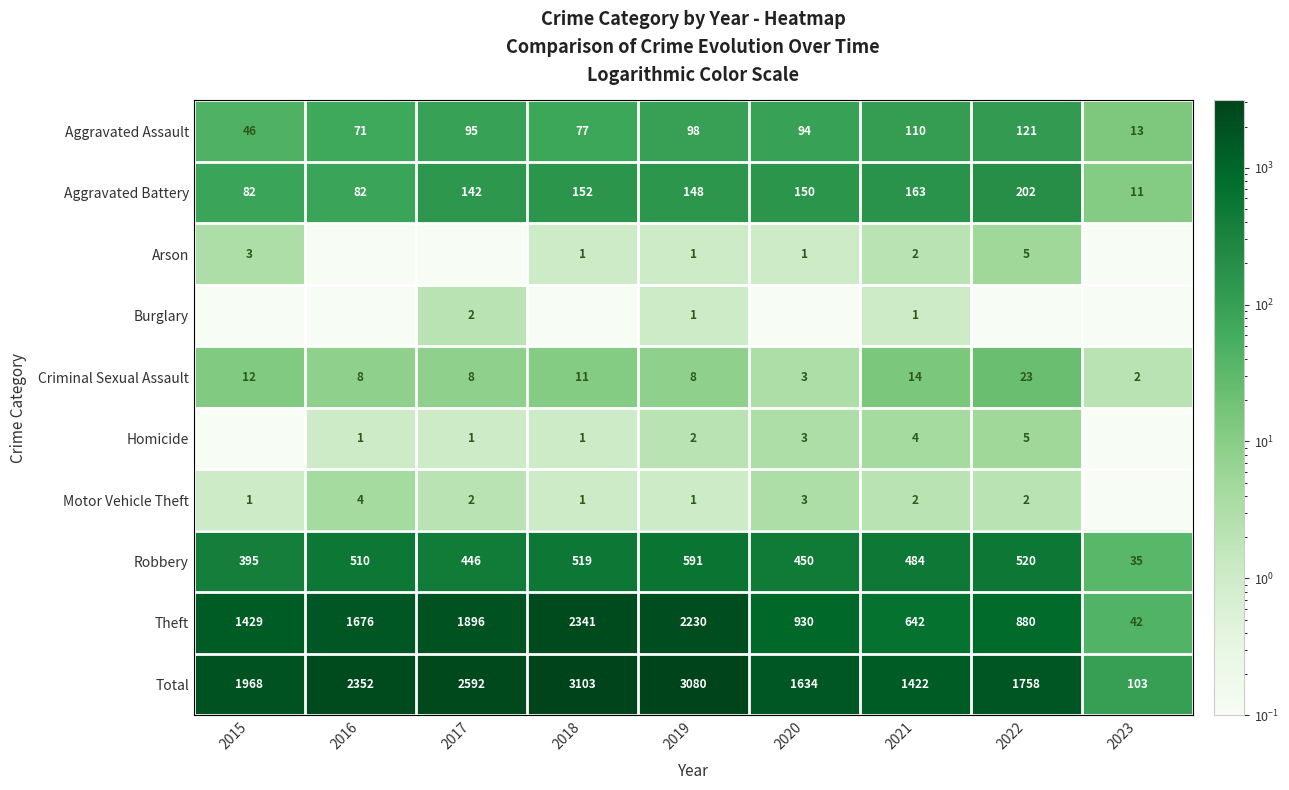

True or false: Burglary has a value of 1.4 at 2021.

False